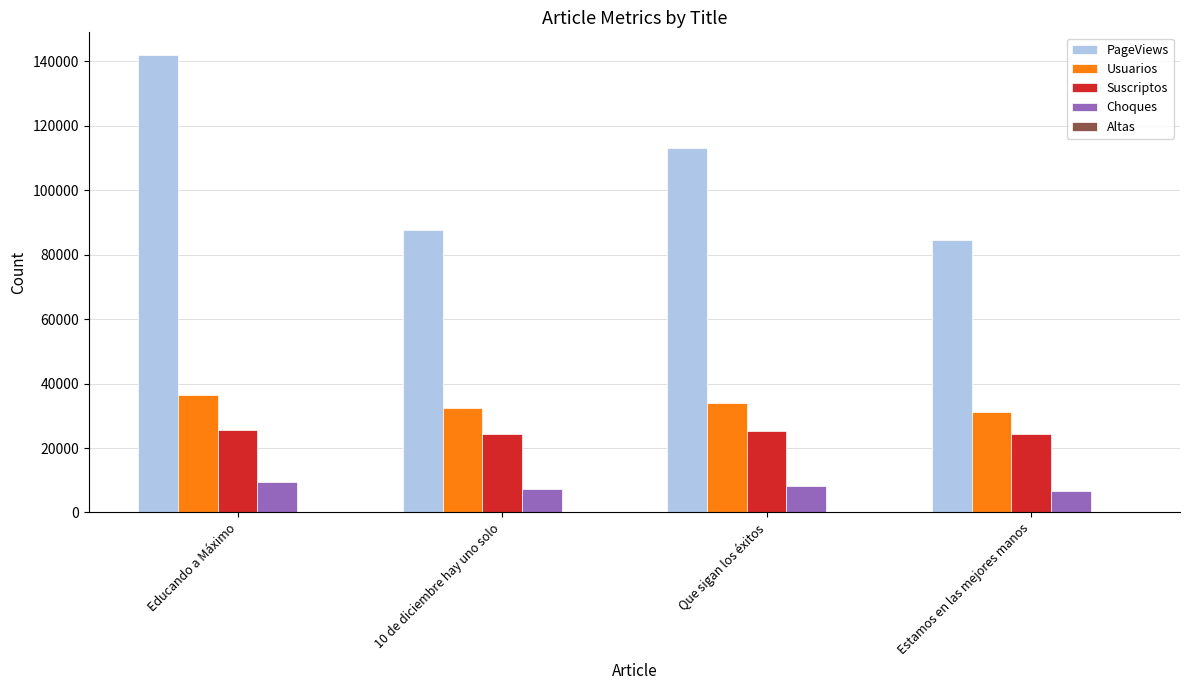

True or false: PageViews has a value of 84469 at Estamos en las mejores manos.

True